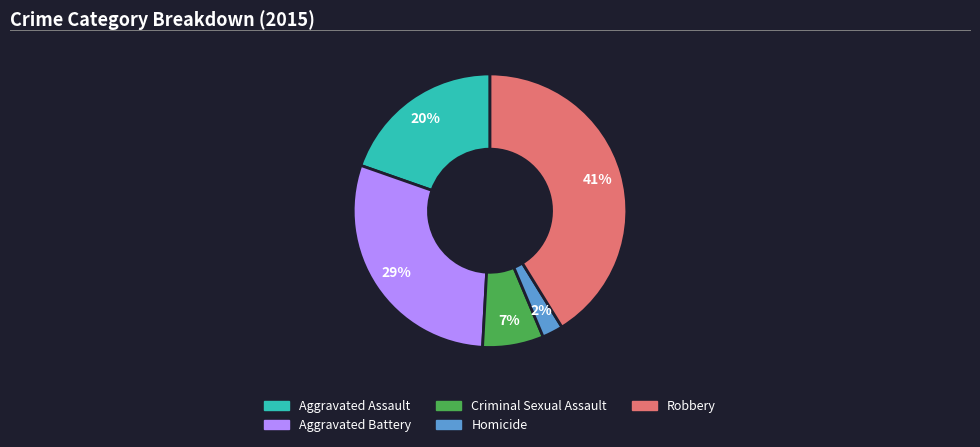

Is it true that Aggravated Assault is 20% of the pie?

True